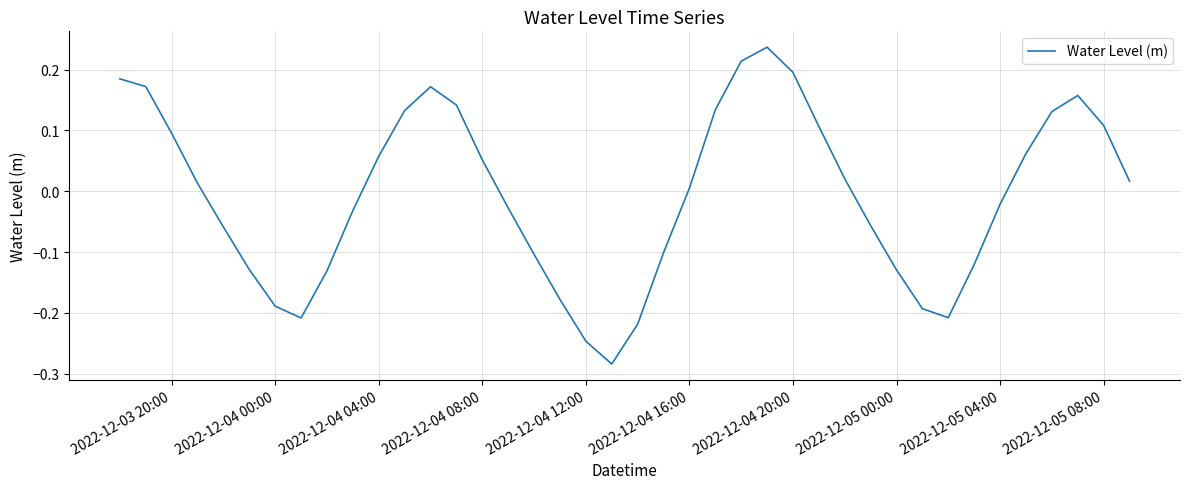

What is the difference between the maximum and minimum values?

0.5